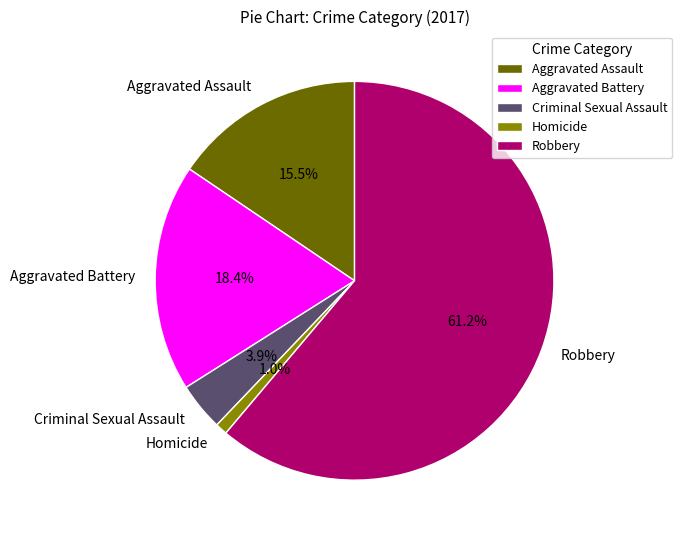

Is there any slice that represents more than half of the pie?

Yes